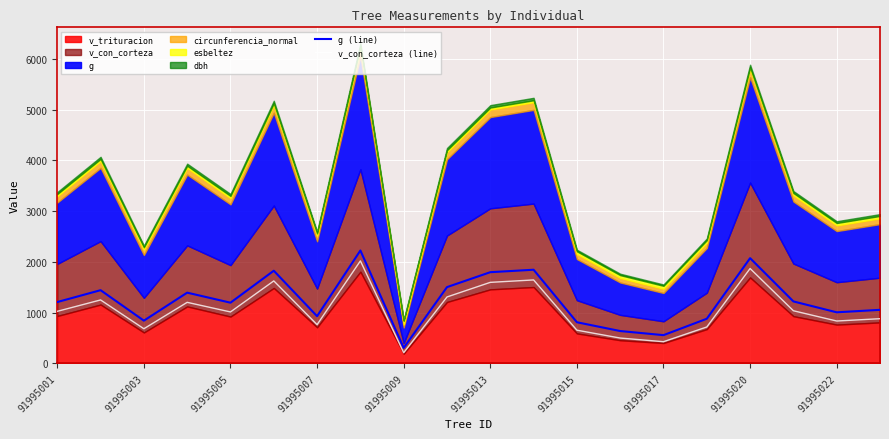

Where does the g (line) series first go above 1208?

91995001